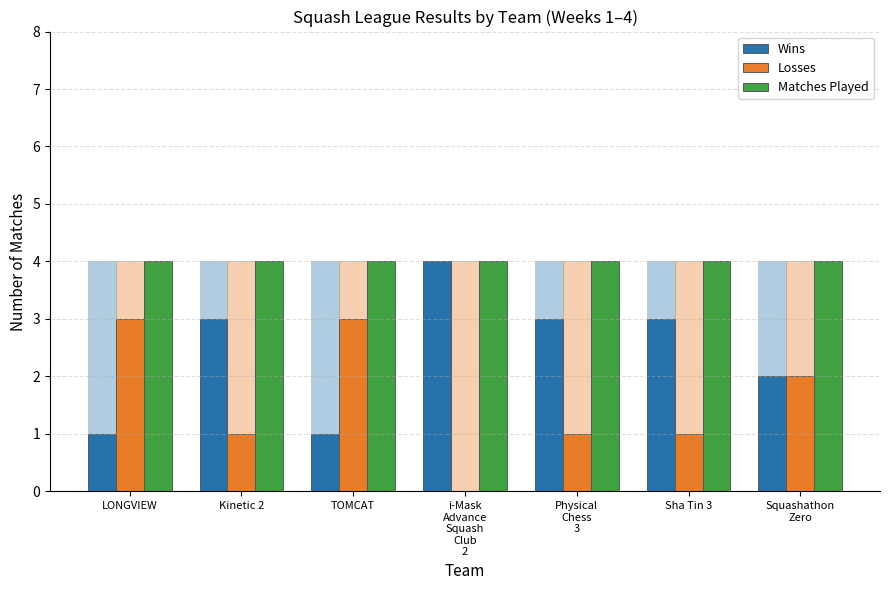

At Physical
Chess
3, list the series in order from smallest to largest.

Losses, Wins, Matches Played